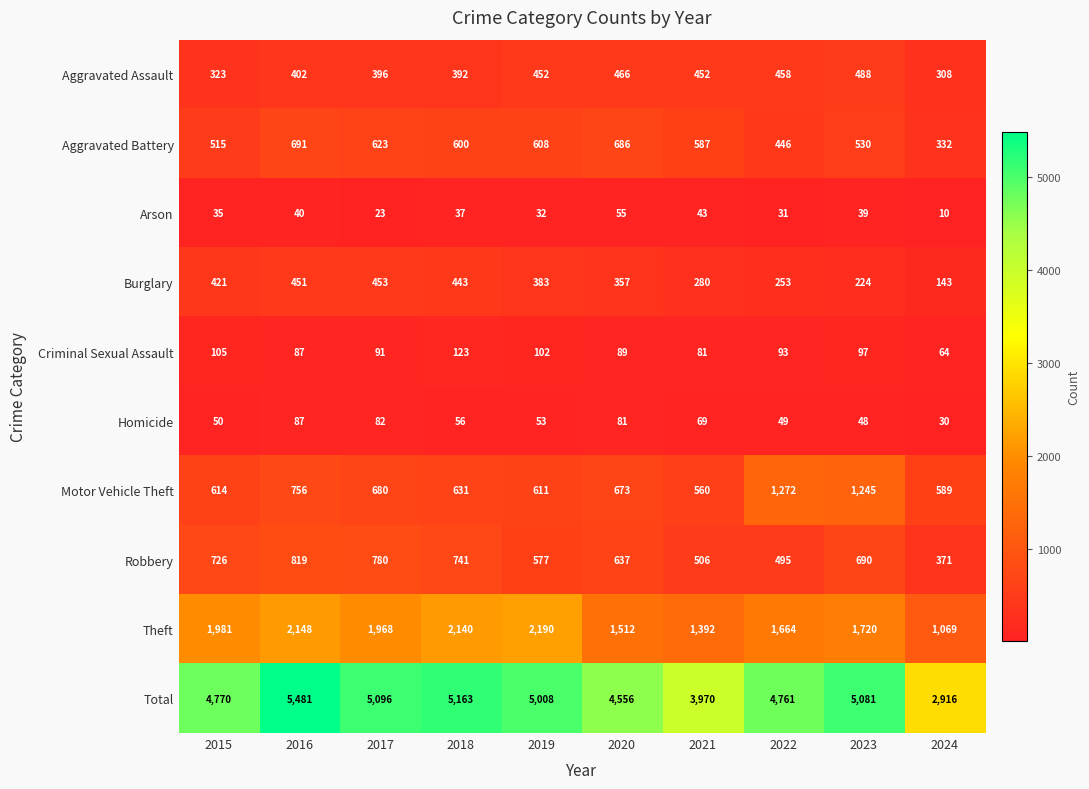

What is the spread (max minus min) of values at 2020?

4501